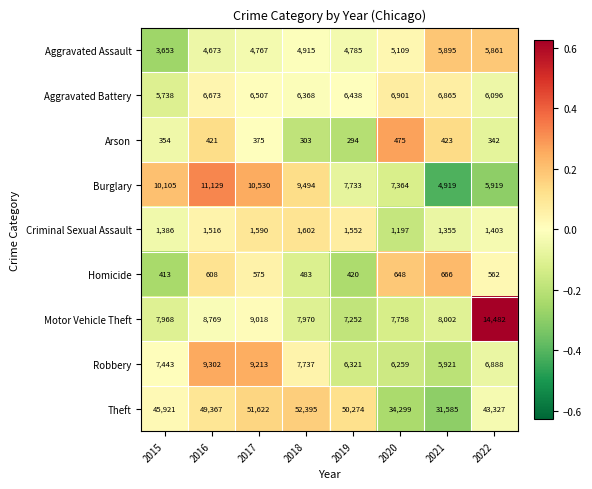

Which series has the widest spread of values?

Theft